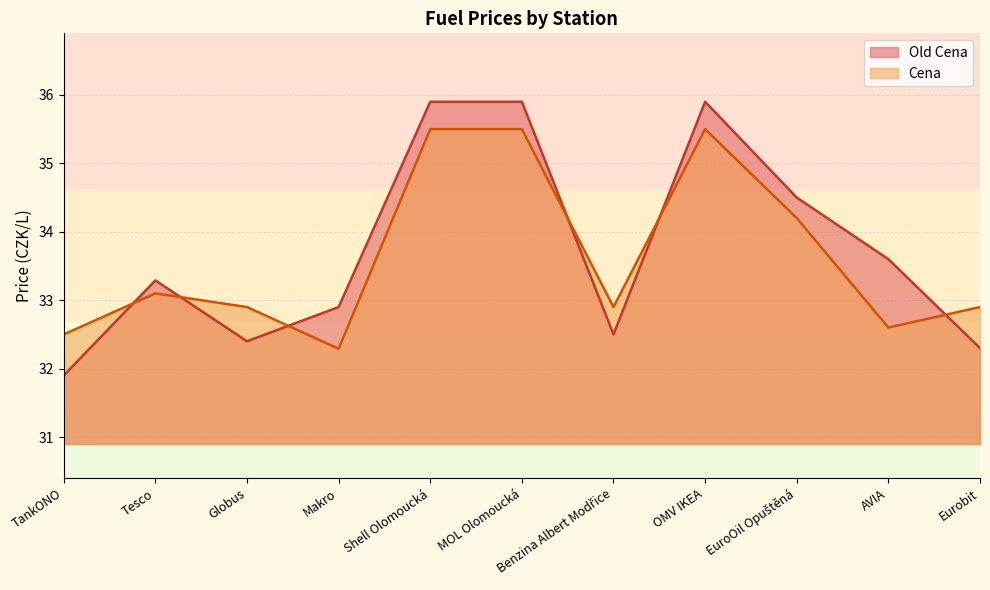

Reading right to left, what are all the values shown in this chart?

Old Cena: Eurobit=32.3	AVIA=33.6	EuroOil Opuštěná=34.5	OMV IKEA=35.9	Benzina Albert Modřice=32.5	MOL Olomoucká=35.9	Shell Olomoucká=35.9	Makro=32.9	Globus=32.4	Tesco=33.3	TankONO=31.9
Cena: Eurobit=32.9	AVIA=32.6	EuroOil Opuštěná=34.2	OMV IKEA=35.5	Benzina Albert Modřice=32.9	MOL Olomoucká=35.5	Shell Olomoucká=35.5	Makro=32.3	Globus=32.9	Tesco=33.1	TankONO=32.5